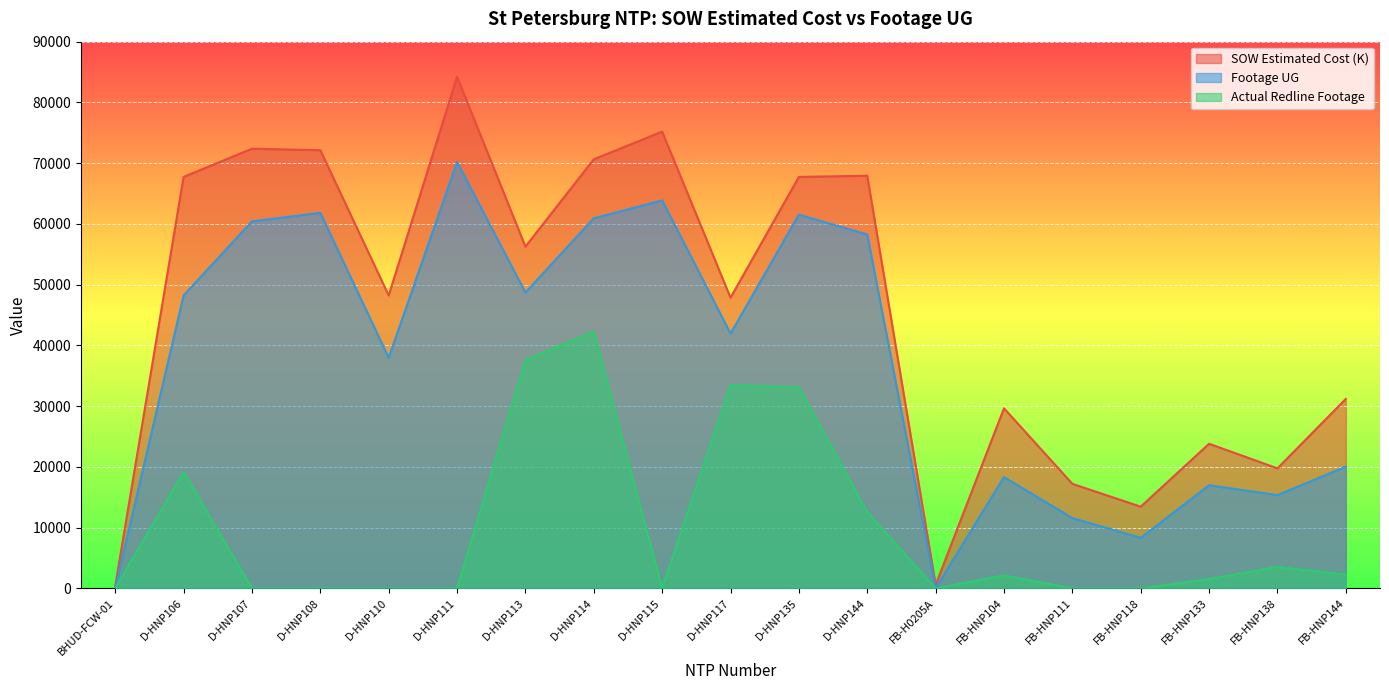

What are all the series names shown in the legend?

SOW Estimated Cost (K), Footage UG, Actual Redline Footage